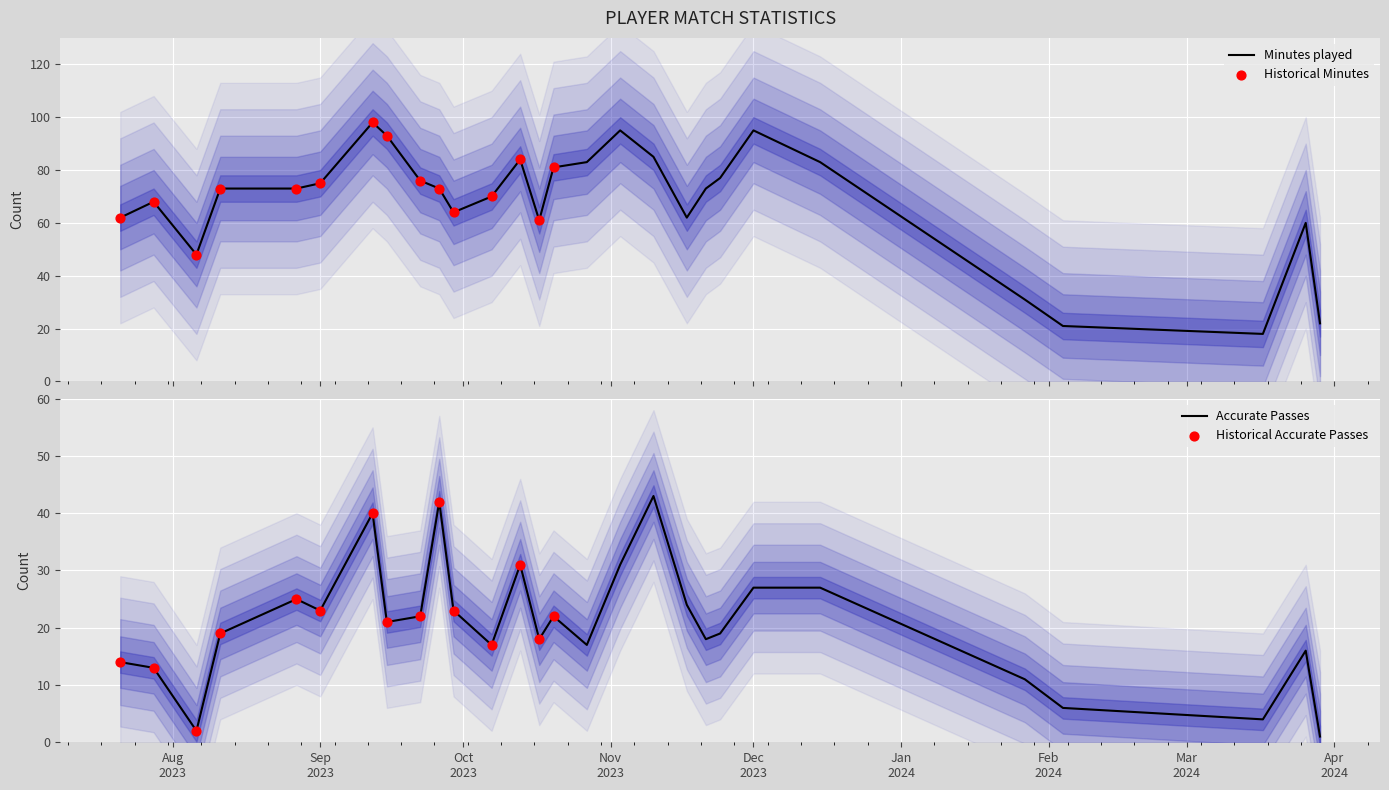

What is the minimum value for Minutes played?

18